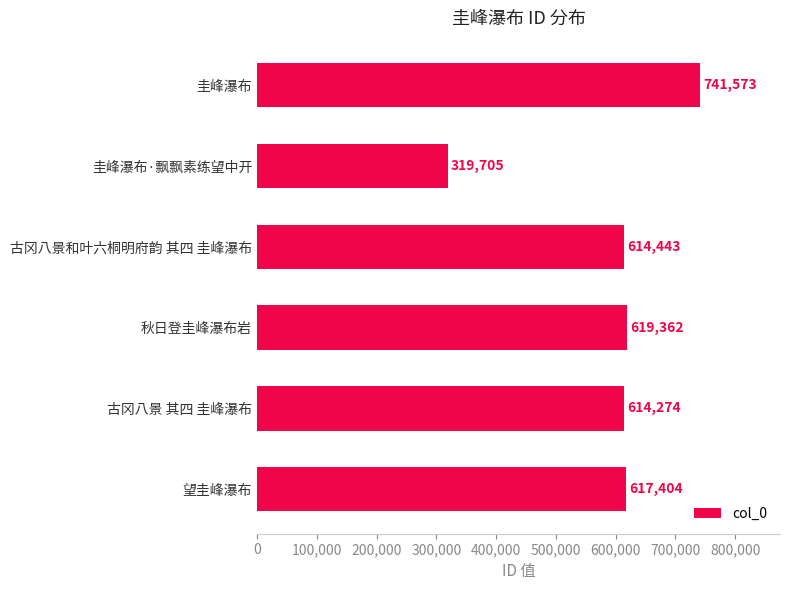

Rank the categories by value from lowest to highest.

圭峰瀑布·飘飘素练望中开, 古冈八景 其四 圭峰瀑布, 古冈八景和叶六桐明府韵 其四 圭峰瀑布, 望圭峰瀑布, 秋日登圭峰瀑布岩, 圭峰瀑布